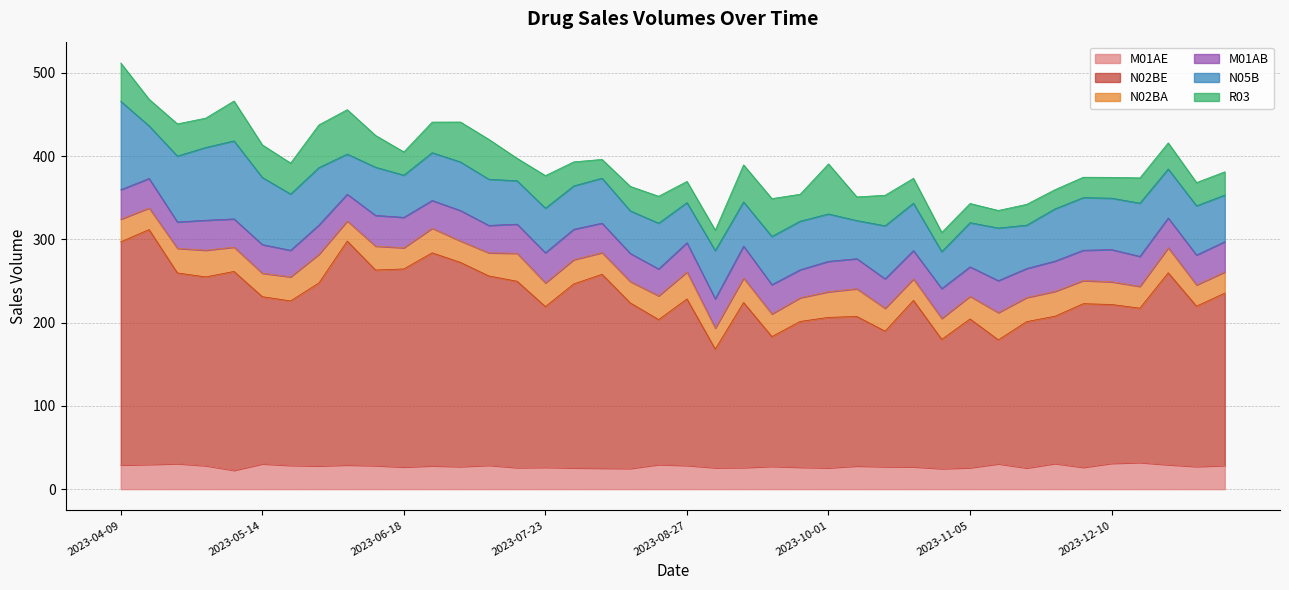

Reading left to right, extract all data points from this chart.

M01AE: 29.1	29.7	30.7	28.2	22.7	30.4	28.6	28.0	29.1	28.3	26.6	28.1	27.2	28.7	25.9	26.3	25.6	25.2	25.0	29.6	28.5	25.8	26.0	27.4	26.4	25.7	27.9	27.1	26.9	24.7	25.8	30.5	25.5	30.8	26.3	31.1	32.1	29.4	27.3	28.5
N02BE: 267.9	282.0	229.0	226.6	238.8	200.7	197.4	219.7	268.8	234.8	237.8	255.8	245.1	227.4	223.7	193.0	220.8	232.8	198.7	174.0	199.9	142.3	198.1	155.8	175.1	180.6	179.5	162.7	199.9	155.1	178.6	148.8	175.7	176.8	196.4	190.7	185.3	230.4	192.5	207.0
N02BA: 27.3	25.9	29.5	32.1	29.2	28.1	29.0	34.5	24.2	28.8	25.5	29.6	25.8	27.8	33.6	28.4	29.1	26.0	25.6	28.6	32.4	25.3	29.4	27.3	28.5	30.8	33.3	27.5	25.7	25.2	27.3	32.7	29.0	29.9	27.8	27.3	26.2	30.1	25.6	25.4
M01AB: 35.3	35.4	31.6	36.0	33.9	34.4	31.9	35.0	32.1	36.8	36.5	33.3	36.5	32.9	35.0	36.2	36.5	35.4	33.8	32.2	35.0	35.2	38.4	35.1	33.6	36.5	36.1	35.3	34.1	35.8	35.3	38.4	34.8	36.3	36.4	38.6	36.0	35.8	35.8	36.4
N05B: 106.3	63.2	79.2	87.4	93.7	80.6	67.6	69.0	48.2	57.9	50.6	57.4	58.4	55.5	52.1	53.5	52.1	54.0	51.1	55.0	48.2	57.9	53.1	57.9	58.4	56.9	45.8	63.7	56.9	44.4	53.1	63.2	52.1	62.7	63.2	61.8	63.9	58.9	59.1	56.0
R03: 46.0	31.9	38.7	35.2	47.9	39.1	37.2	51.3	53.3	38.2	27.9	36.7	47.9	47.9	26.9	39.1	28.9	22.6	29.4	32.3	25.5	24.5	44.5	45.5	32.3	60.1	28.4	36.7	29.9	23.1	23.1	21.1	25.0	23.1	24.5	25.0	30.4	31.3	27.9	27.9